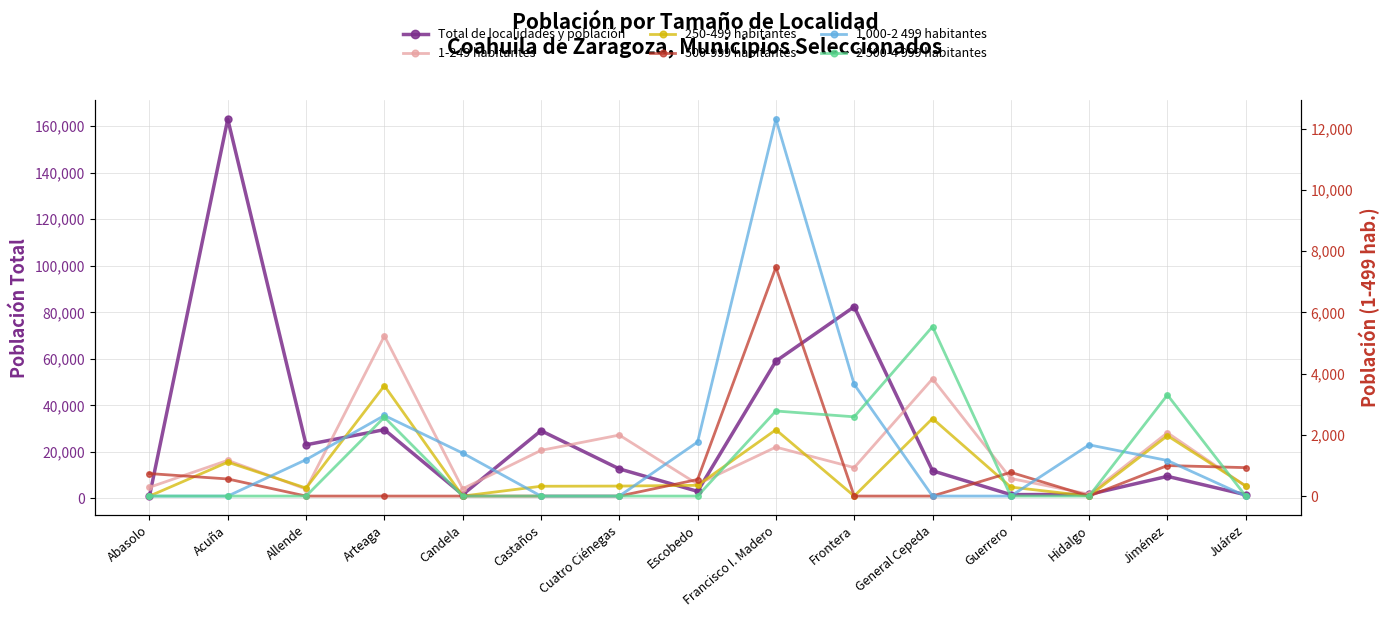

How many data points in 250-499 habitantes are less than 327?

7